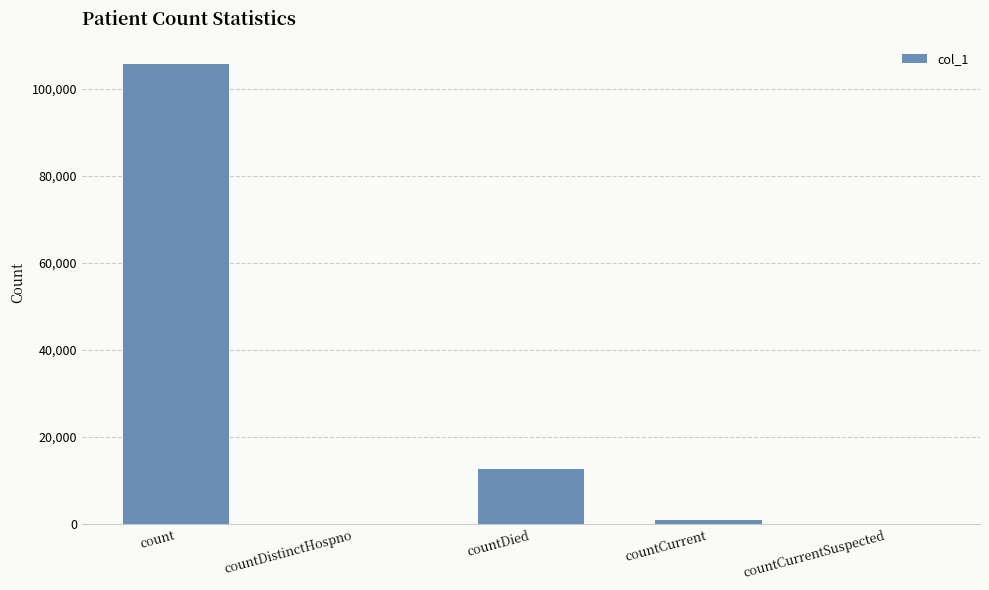

What is the greatest value displayed?

105557